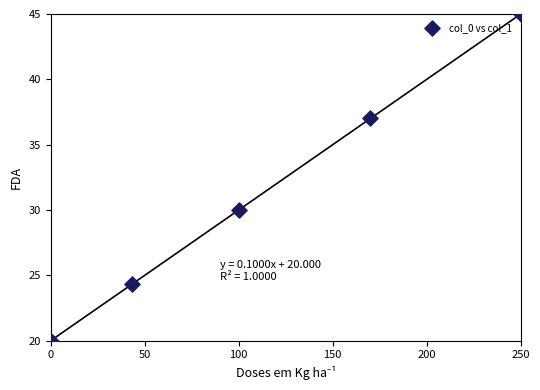

What Y value in the scatter plot is closest to 32?

30.0